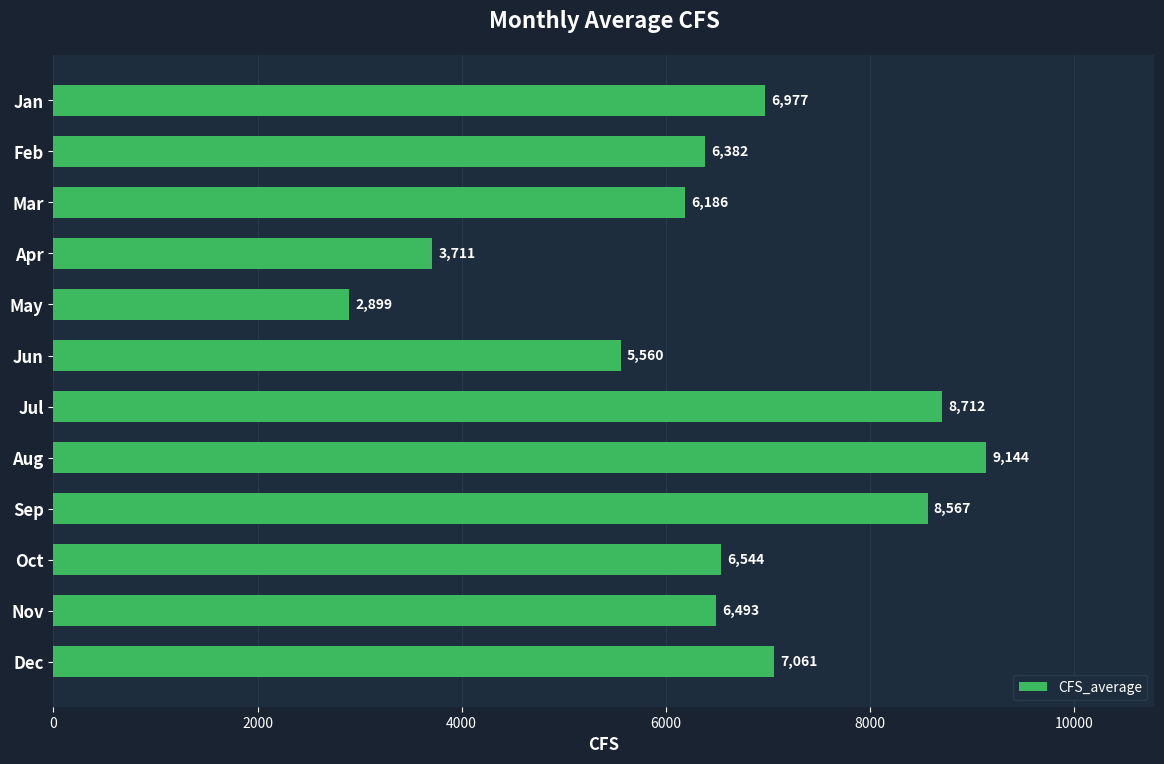

How many data points are above 6543?

6